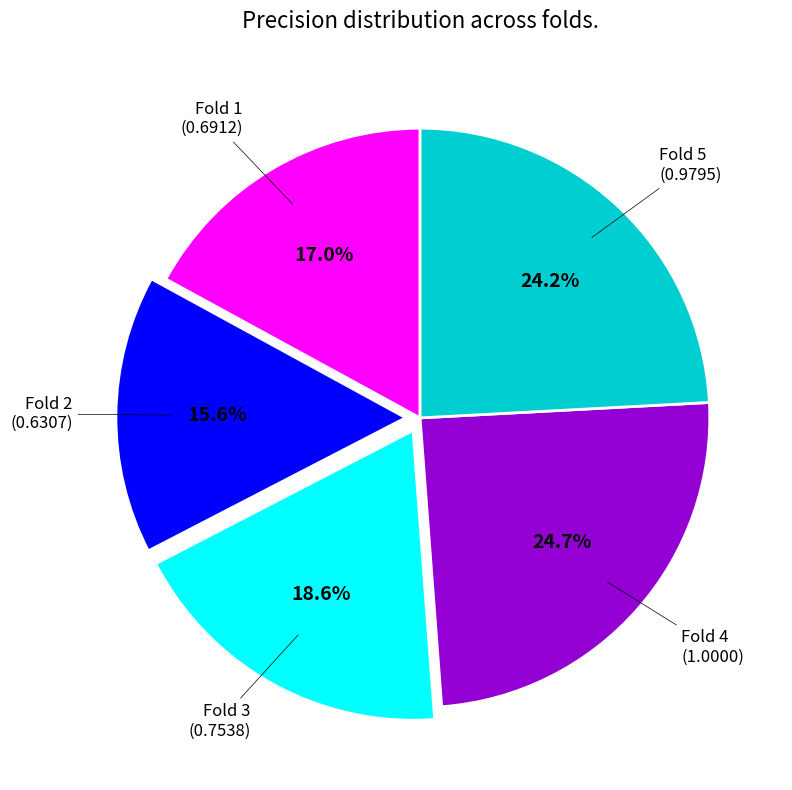

Does any single category account for the majority?

No